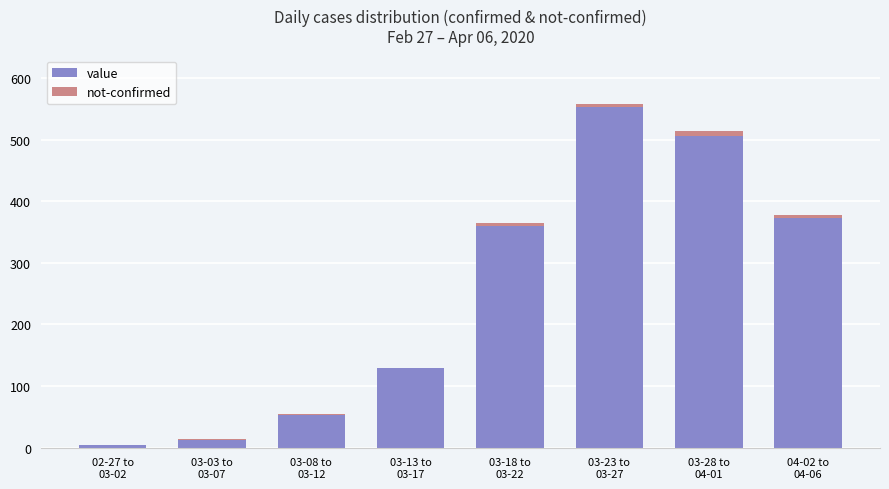

What is the sum of all value values?

1991